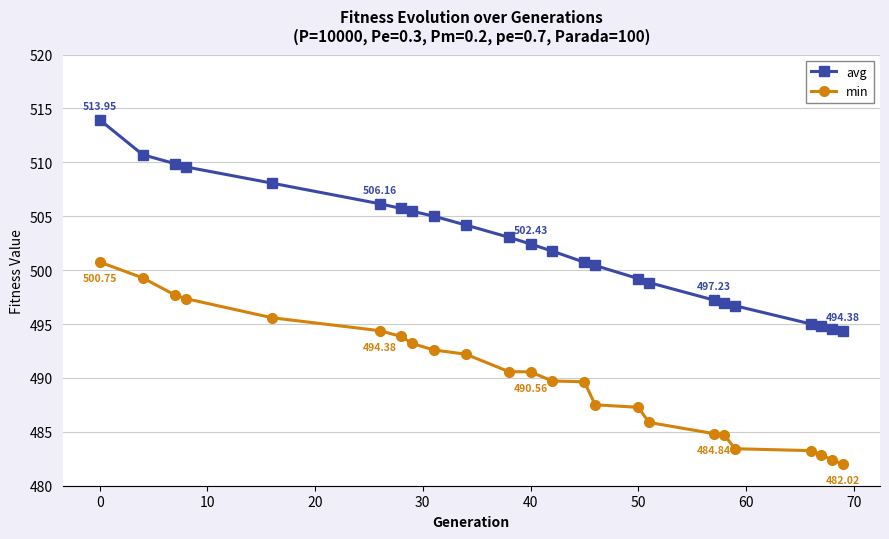

Which series has the largest total across all categories?

avg